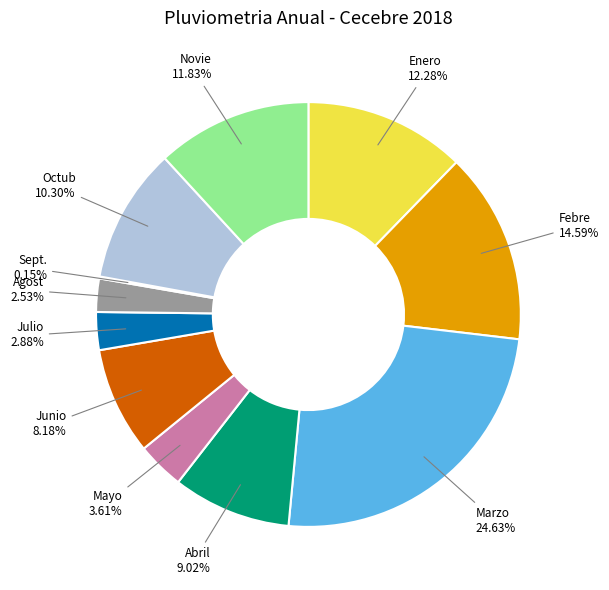

Combined, do Enero and Mayo account for over 50%?

No